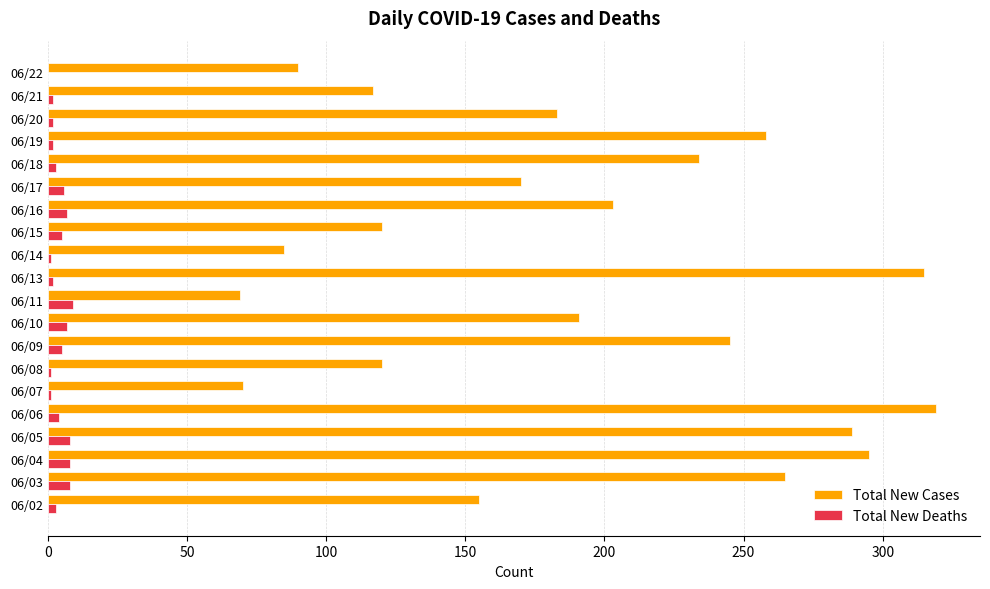

What is the sum of all Total New Cases values?

3793